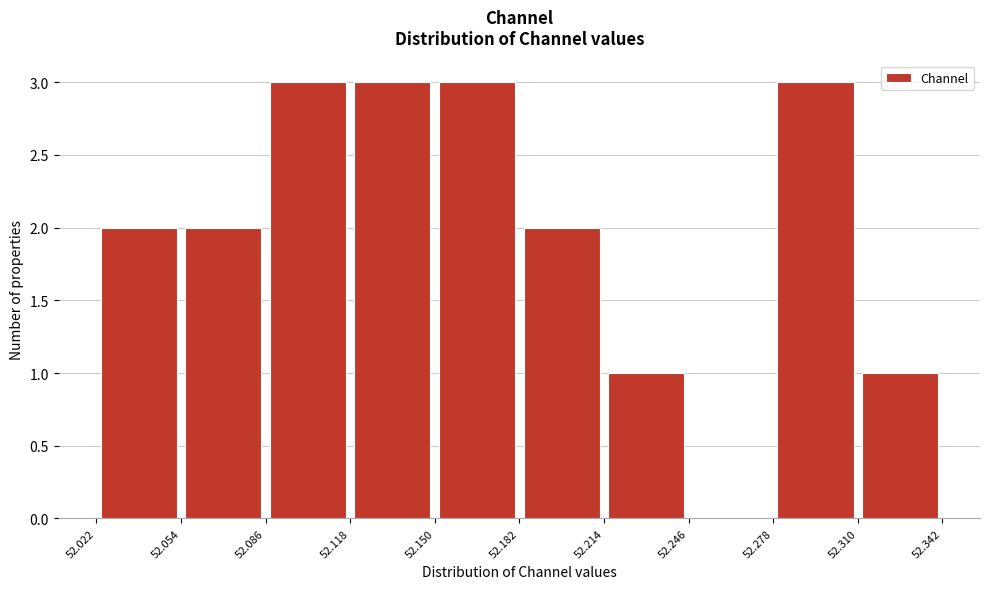

Reading left to right, list every bar in this chart as the range it spans on the x-axis followed by its height. The values are not printed on the chart, so give them approximately, as read against the axis.

52.022 to 52.054: 2
52.054 to 52.086: 2
52.086 to 52.118: 3
52.118 to 52.150: 3
52.150 to 52.182: 3
52.182 to 52.214: 2
52.214 to 52.246: 1
52.246 to 52.278: 0
52.278 to 52.310: 3
52.310 to 52.342: 1